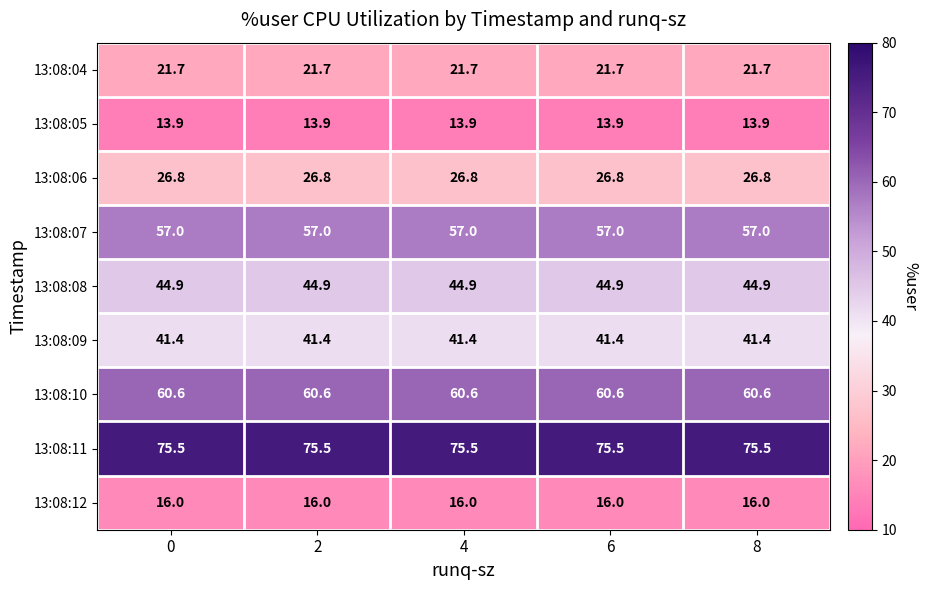

The value of 13:08:09 at 0 is 10.9. True or false?

False